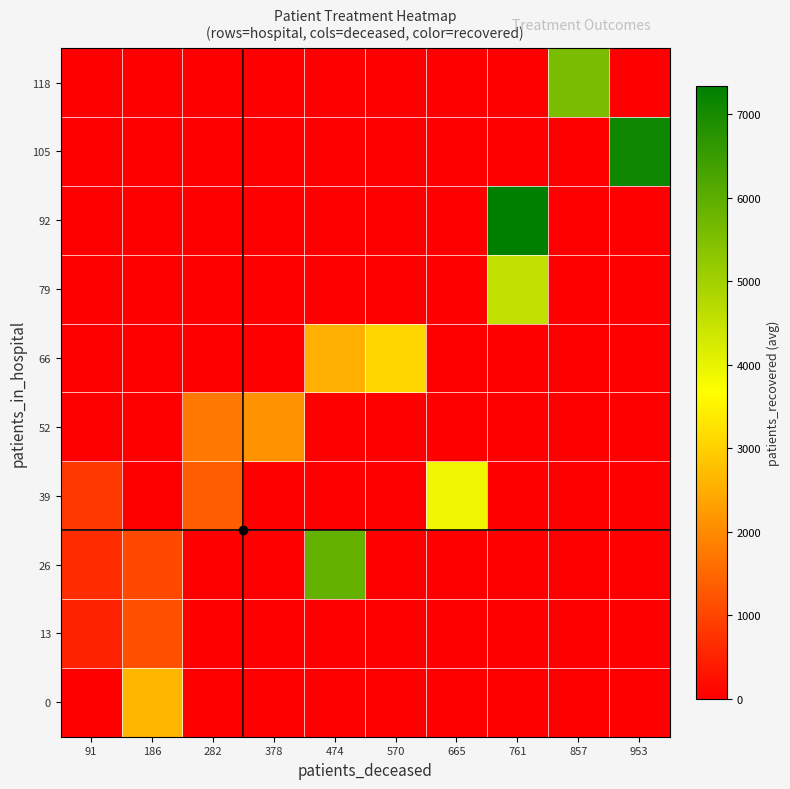

Reading left to right, list all the values displayed in this chart.

0: 91=0.0	186=2625.0	282=0.0	378=0.0	474=0.0	570=0.0	665=0.0	761=0.0	857=0.0	953=0.0
13: 91=508.3	186=1157.0	282=0.0	378=0.0	474=0.0	570=0.0	665=0.0	761=0.0	857=0.0	953=0.0
26: 91=651.0	186=1064.0	282=0.0	378=0.0	474=5899.0	570=0.0	665=0.0	761=0.0	857=0.0	953=0.0
39: 91=810.0	186=0.0	282=1355.0	378=0.0	474=0.0	570=0.0	665=3897.0	761=0.0	857=0.0	953=0.0
52: 91=0.0	186=0.0	282=1747.0	378=2113.0	474=0.0	570=0.0	665=0.0	761=0.0	857=0.0	953=0.0
66: 91=0.0	186=0.0	282=0.0	378=0.0	474=2545.0	570=3083.0	665=0.0	761=0.0	857=0.0	953=0.0
79: 91=0.0	186=0.0	282=0.0	378=0.0	474=0.0	570=0.0	665=0.0	761=4505.0	857=0.0	953=0.0
92: 91=0.0	186=0.0	282=0.0	378=0.0	474=0.0	570=0.0	665=0.0	761=7338.0	857=0.0	953=0.0
105: 91=0.0	186=0.0	282=0.0	378=0.0	474=0.0	570=0.0	665=0.0	761=0.0	857=0.0	953=7082.5
118: 91=0.0	186=0.0	282=0.0	378=0.0	474=0.0	570=0.0	665=0.0	761=0.0	857=5572.0	953=0.0